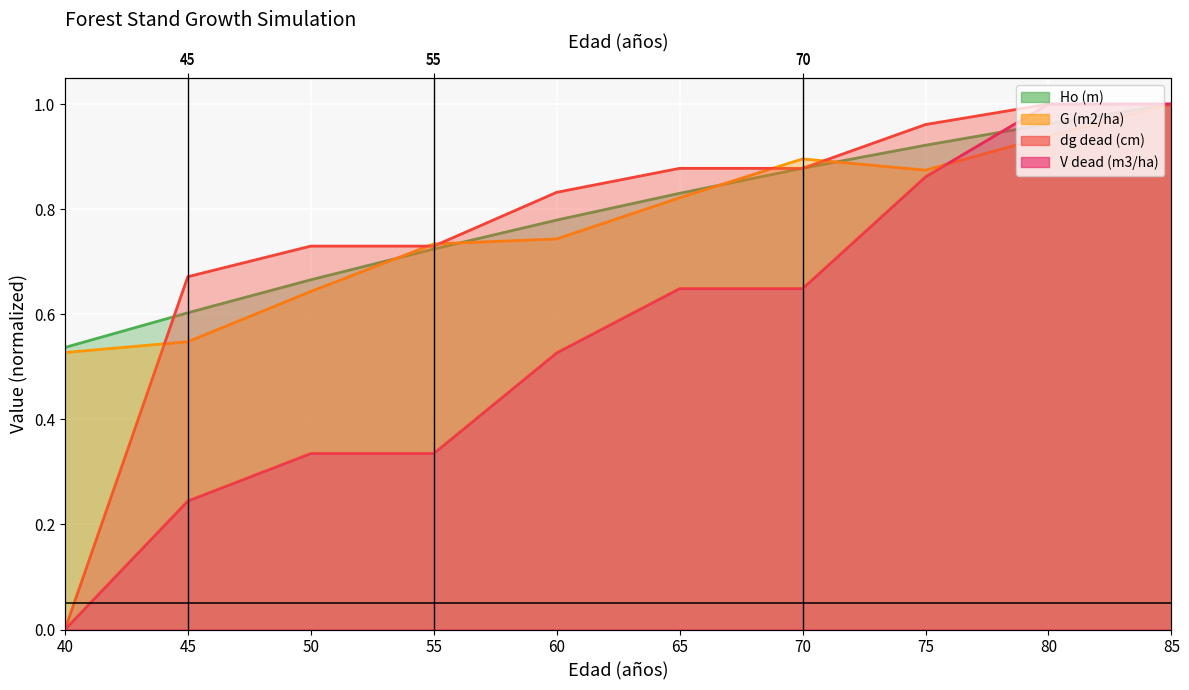

Rank the series by their maximum value, from lowest to highest.

Ho (m), G (m2/ha), dg dead (cm), V dead (m3/ha)